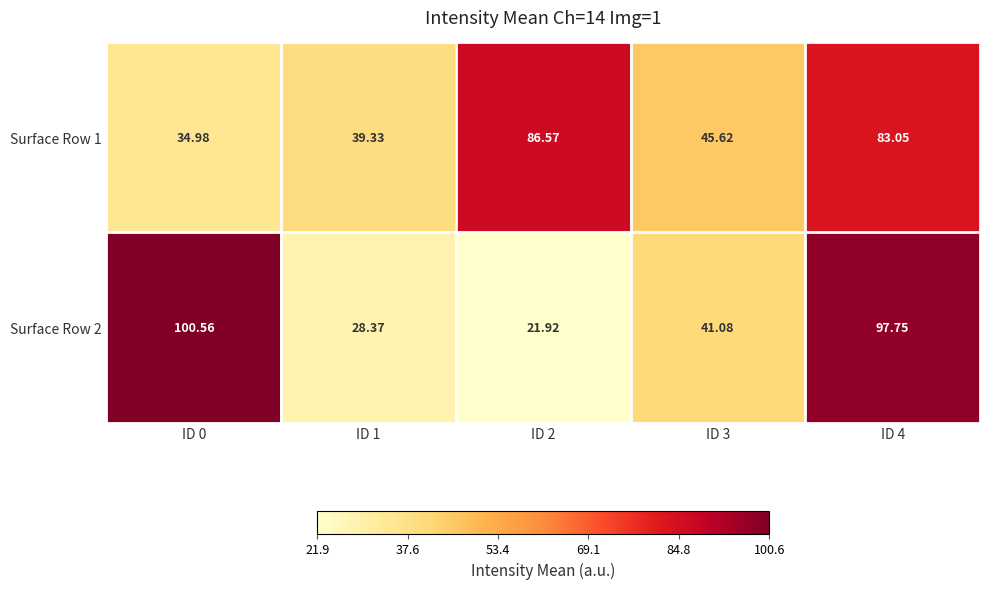

Is the value of Surface Row 1 at ID 1 greater than the value of Surface Row 2 at ID 1?

Yes